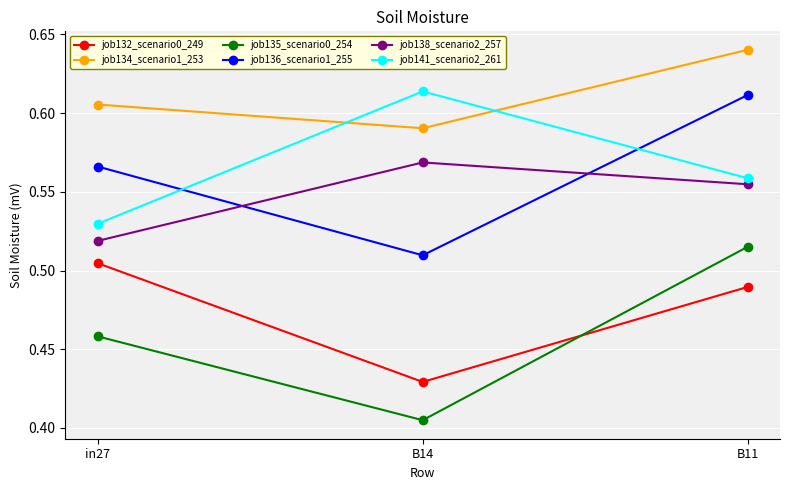

What is the label of the 3rd point from the left?

B11